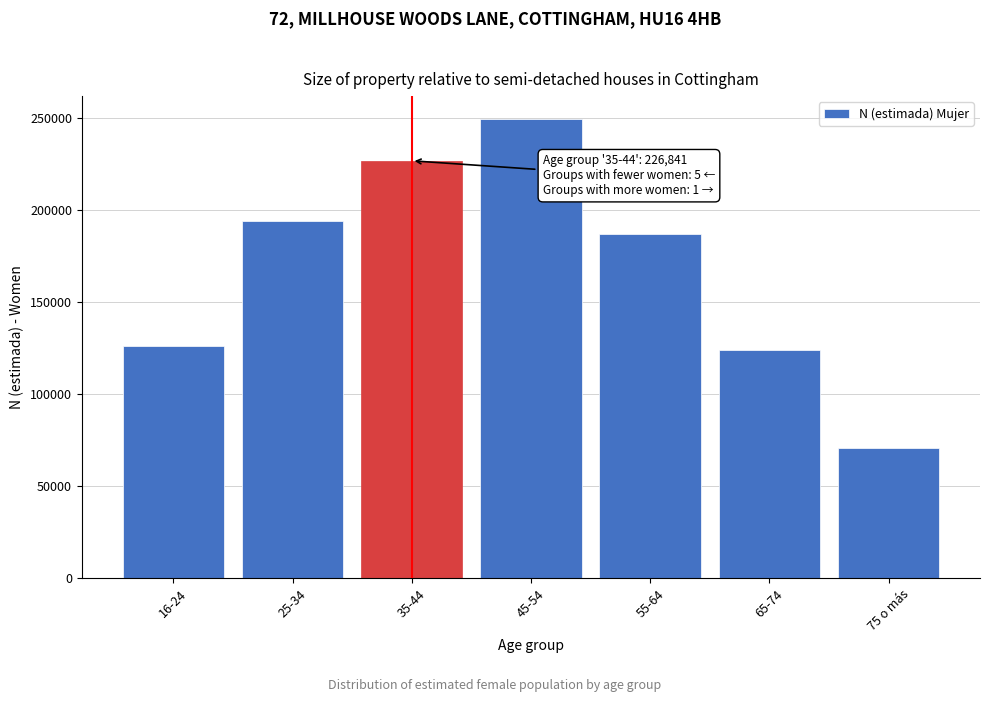

Reading right to left, extract all data points from this chart.

71036	123921	186888	249507	226841	194198	126456